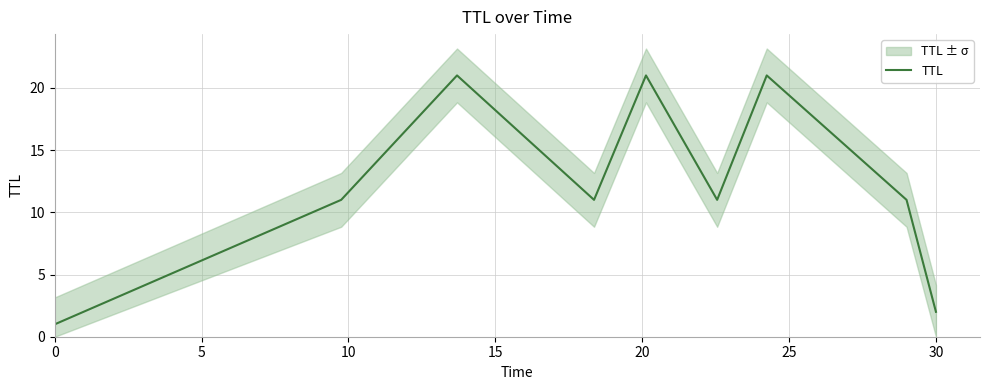

How many categories are shown in the chart?

9